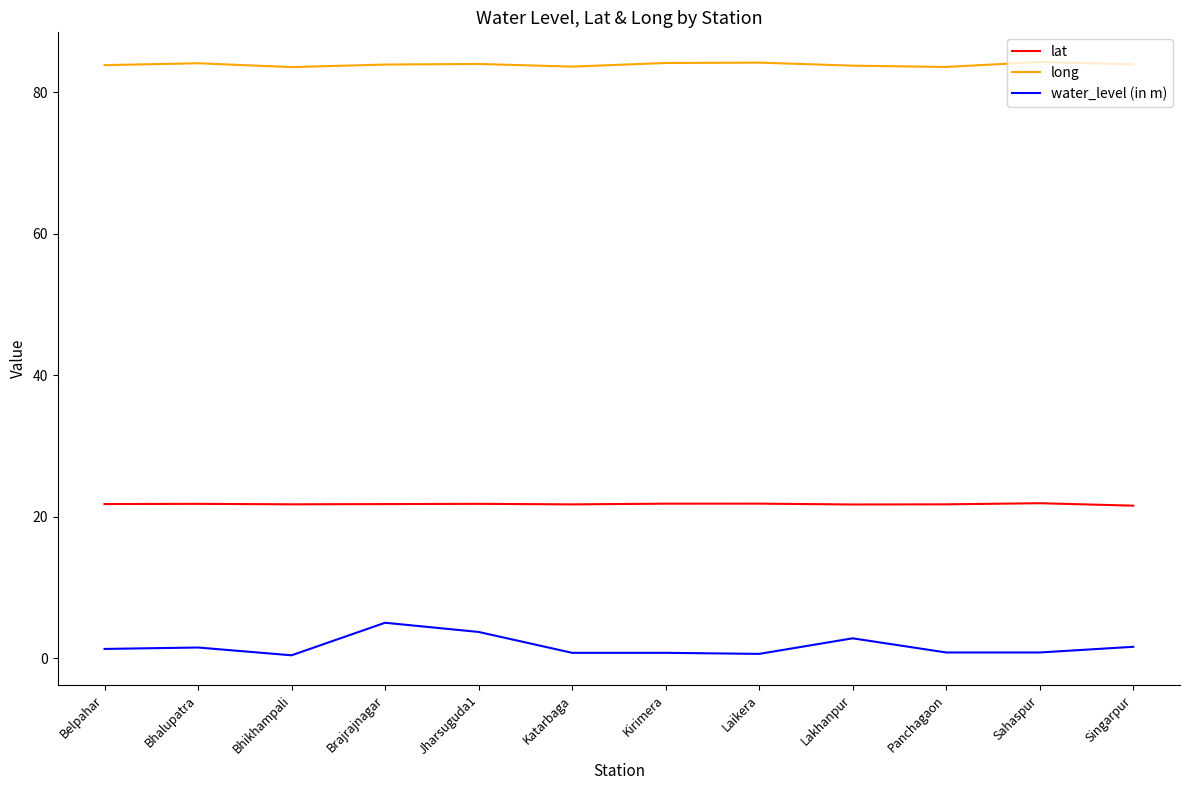

What is the total value across all series at Brajrajnagar?

110.8